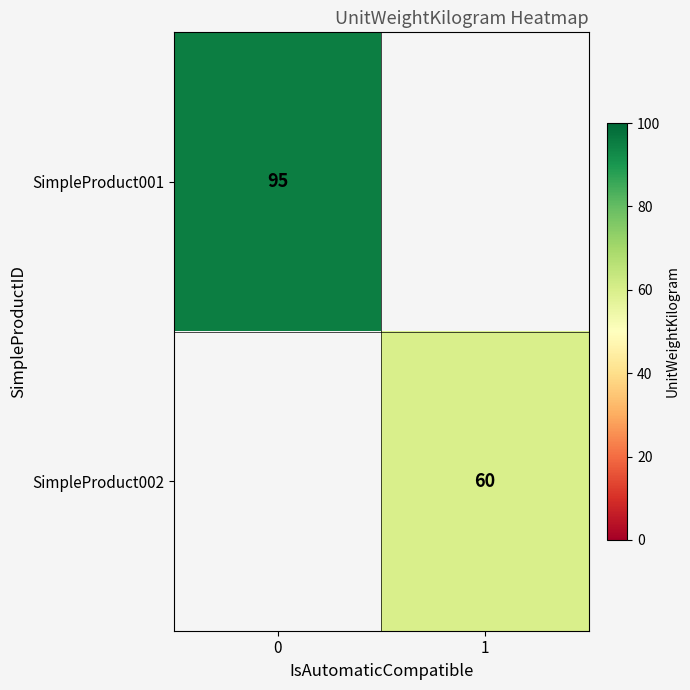

At how many categories does at least one series exceed 72?

1